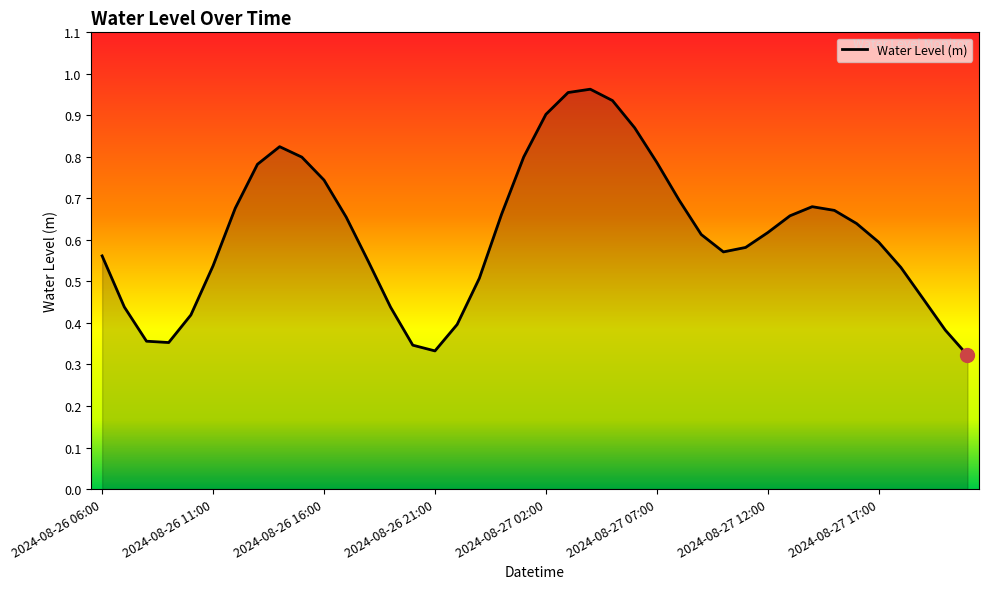

Reading left to right, extract all data points from this chart.

0.6	0.4	0.4	0.4	0.4	0.5	0.7	0.8	0.8	0.8	0.7	0.7	0.5	0.4	0.3	0.3	0.4	0.5	0.7	0.8	0.9	1.0	1.0	0.9	0.9	0.8	0.7	0.6	0.6	0.6	0.6	0.7	0.7	0.7	0.6	0.6	0.5	0.5	0.4	0.3